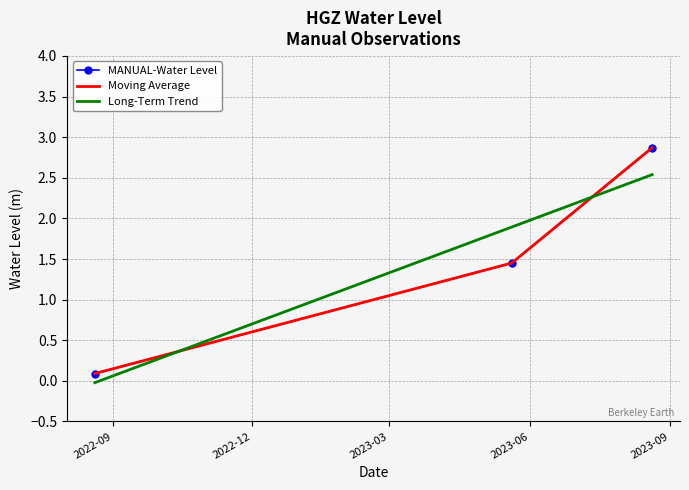

What is the highest value of the MANUAL-Water Level series?

2.9